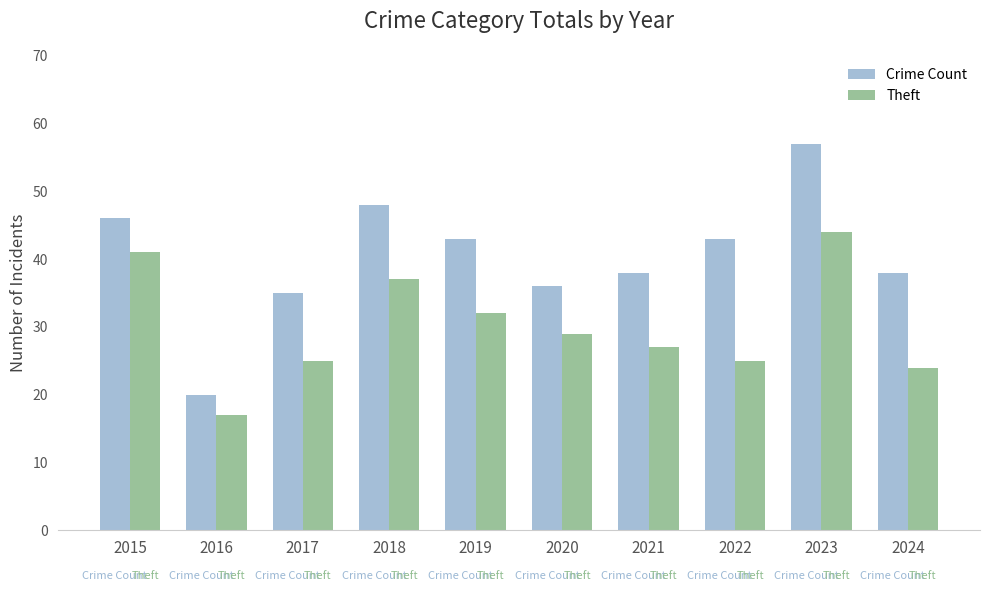

What is the smallest value displayed?

17